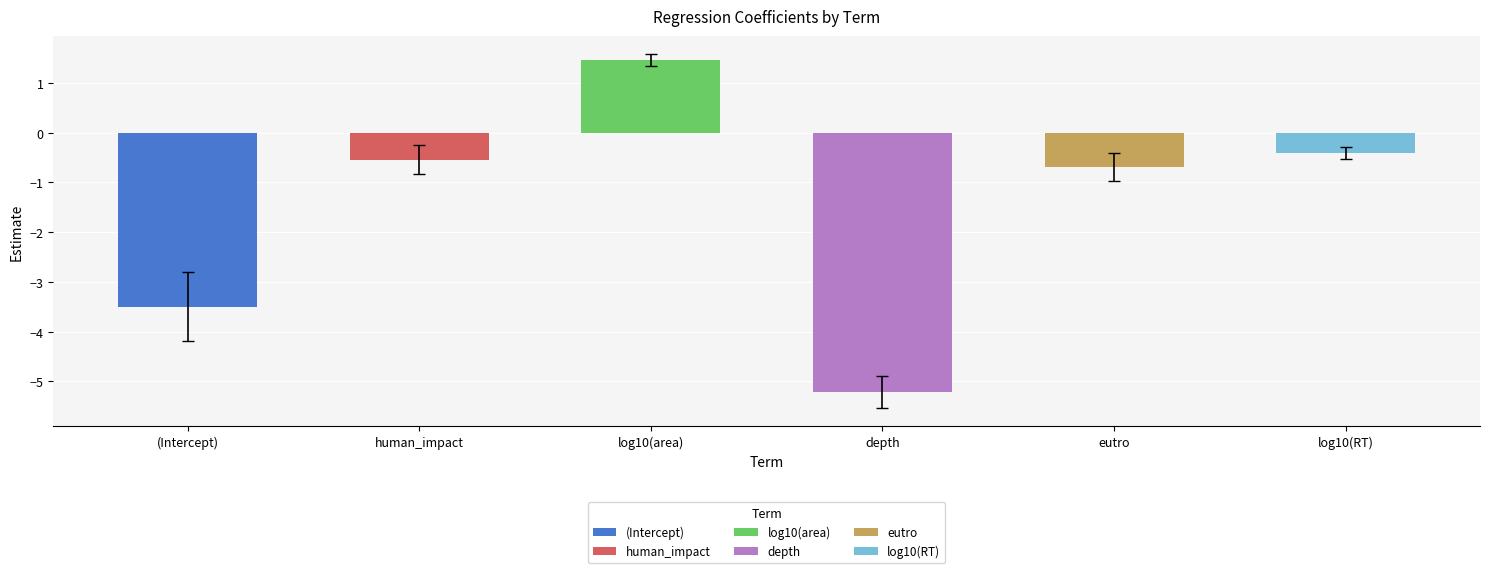

List the labels in order of value, largest first.

log10(area), log10(RT), human_impact, eutro, (Intercept), depth